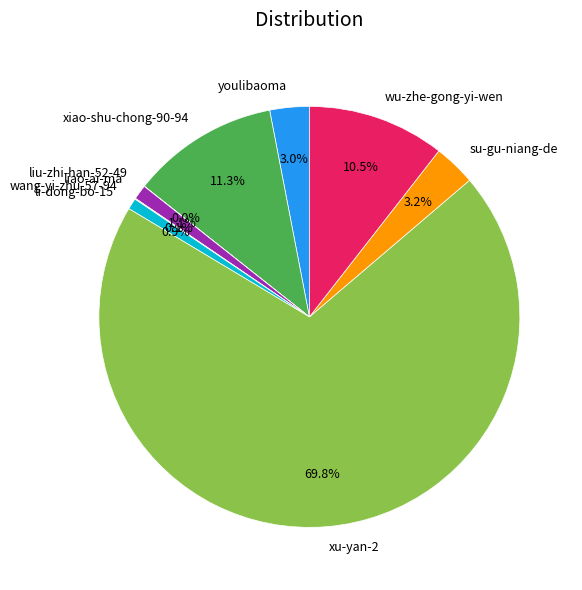

To the nearest percent, what is the difference between the largest and smallest slice percentages?

70%